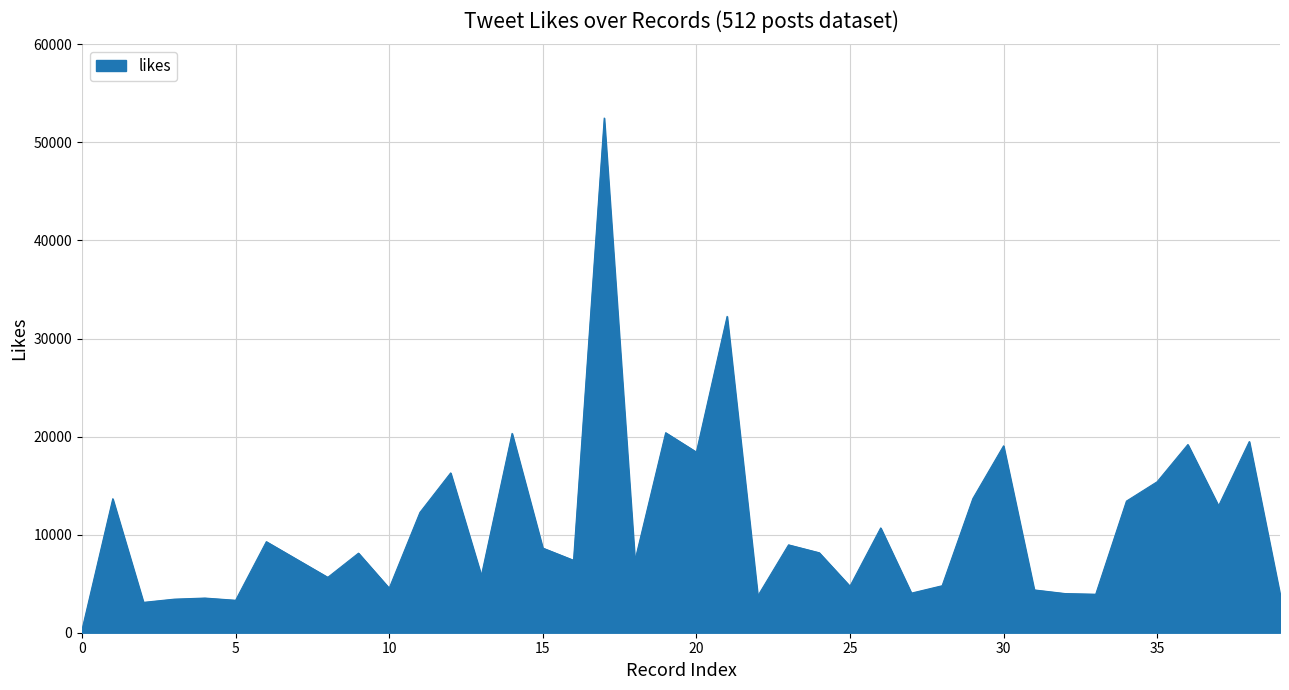

What is the maximum value shown in the chart?

52483